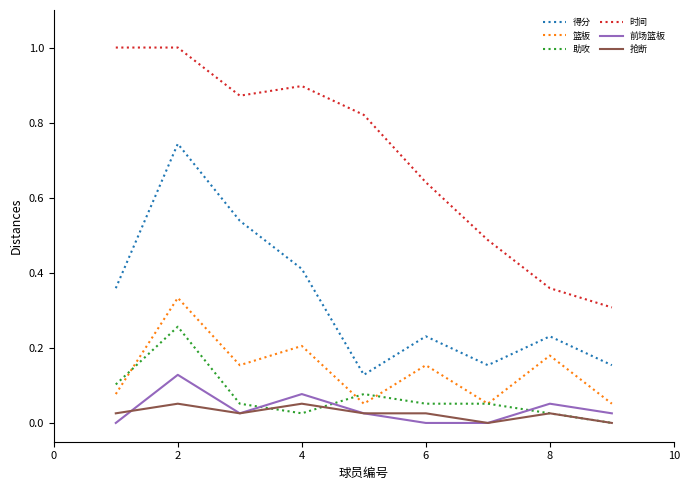

True or false: 抢断 has more than 2 points higher than both neighbors.

True